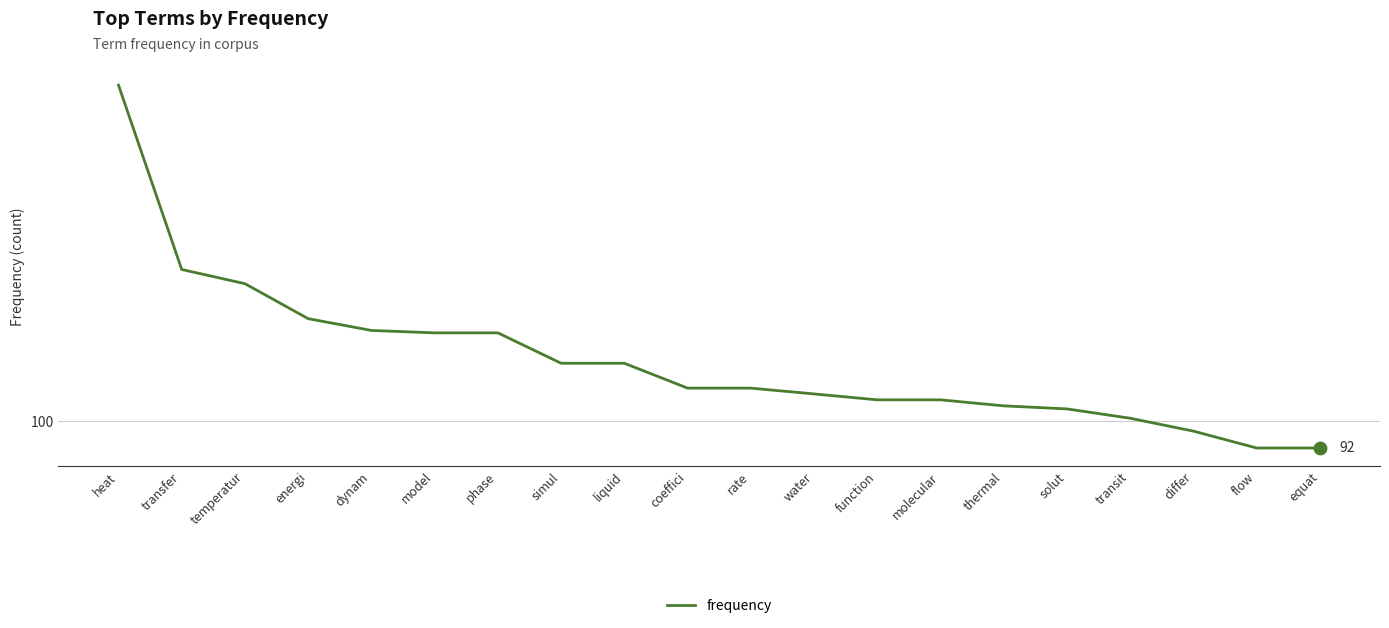

Between energi and thermal, which is larger?

energi